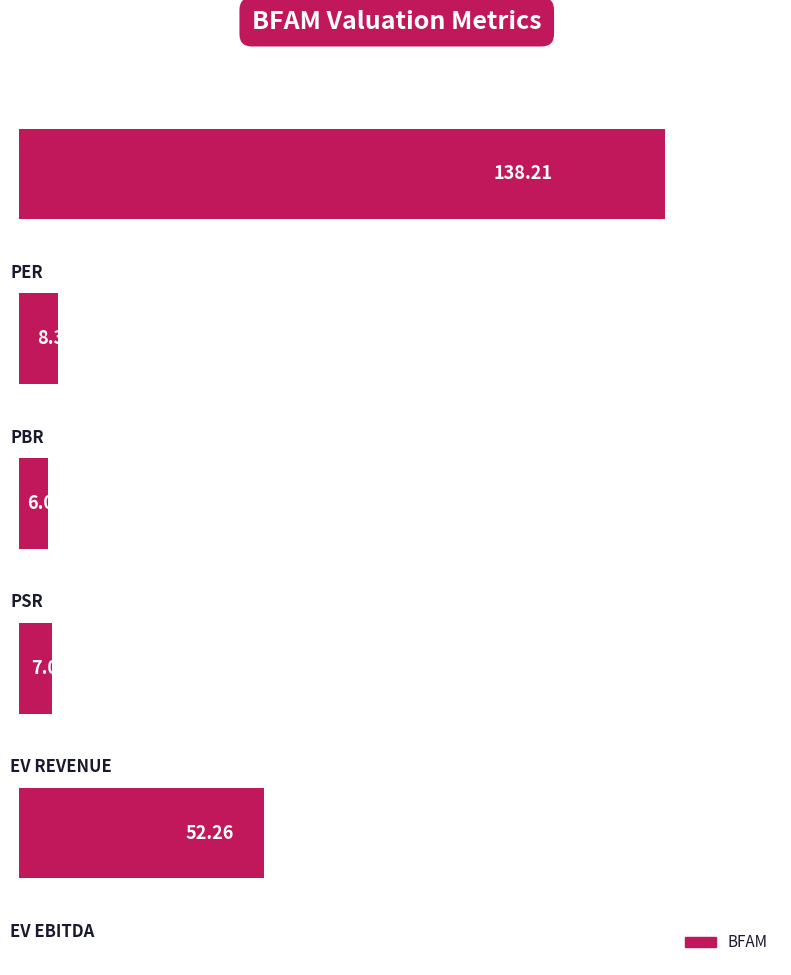

What is the average value?

42.4